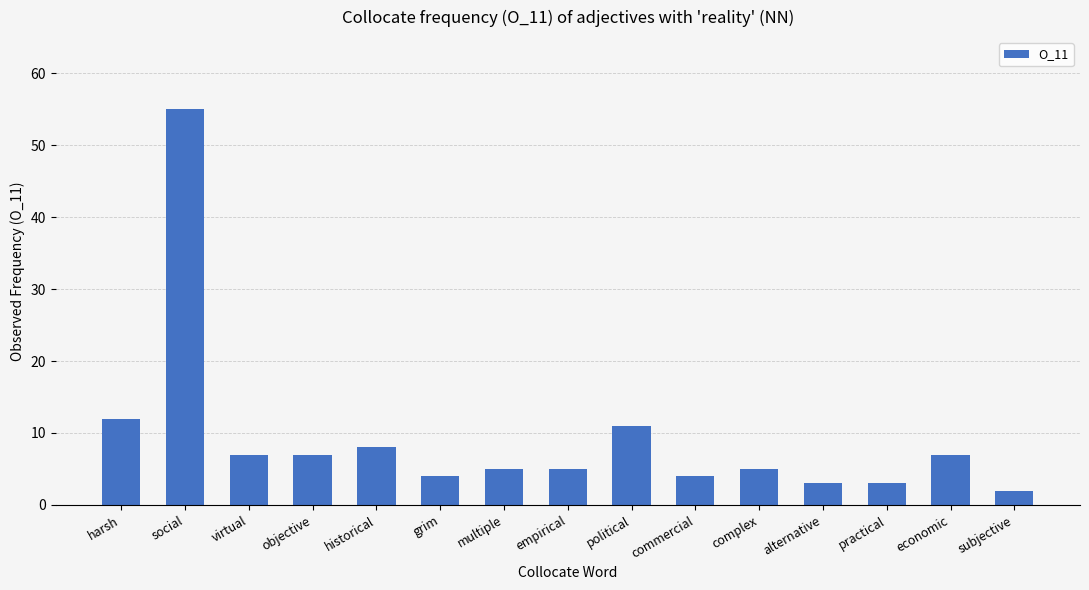

Reading left to right, list all the values displayed in this chart.

12	55	7	7	8	4	5	5	11	4	5	3	3	7	2